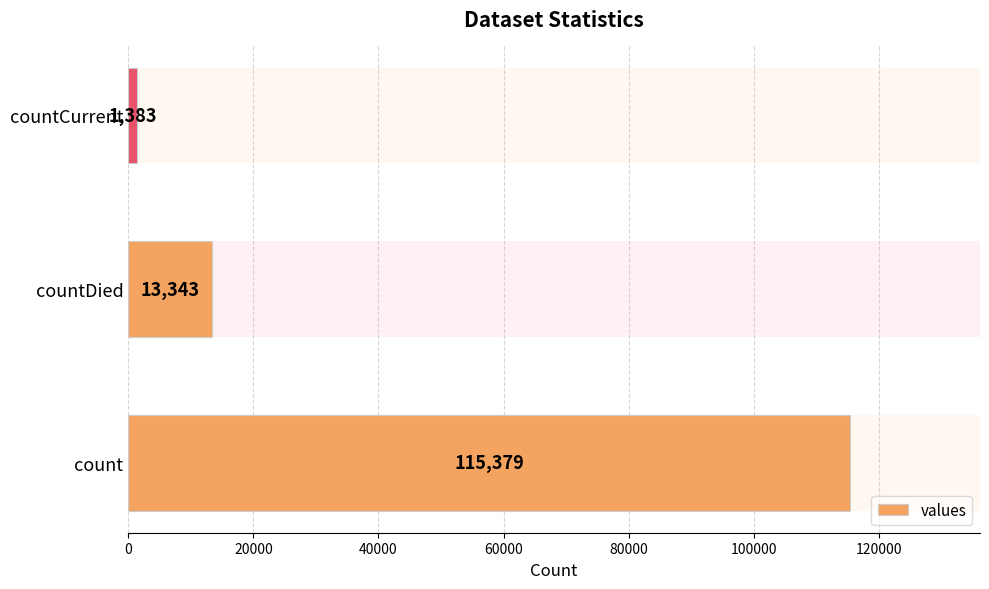

Read the value at 0.

115379